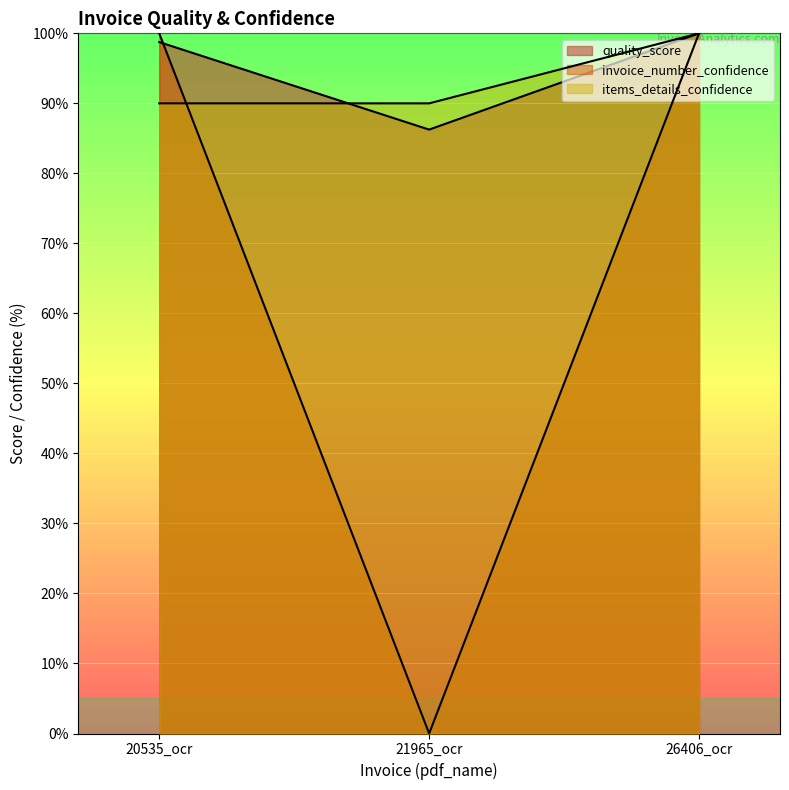

Rank the categories by quality_score value from highest to lowest.

26406_ocr, 20535_ocr, 21965_ocr